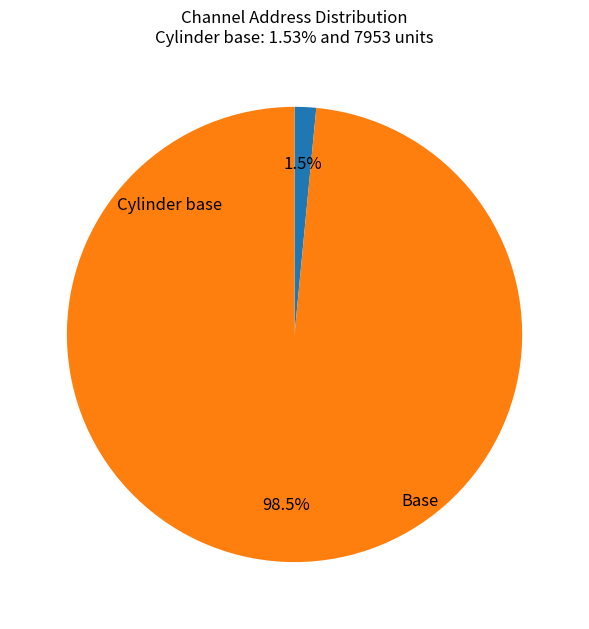

To the nearest percent, what is the difference between the Cylinder base and Base slice percentages?

97%